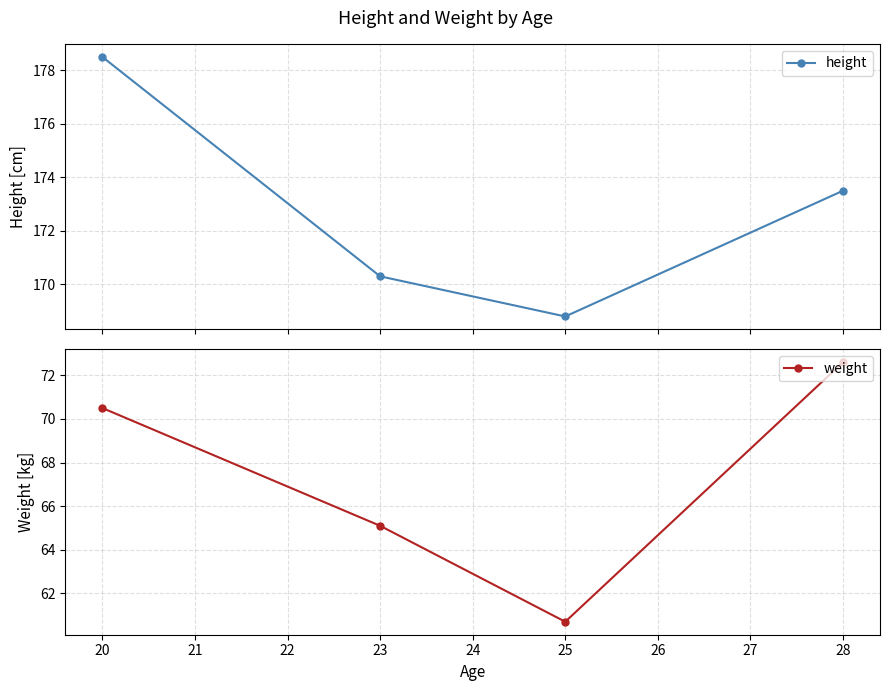

How many interior local valleys does the height series have?

1